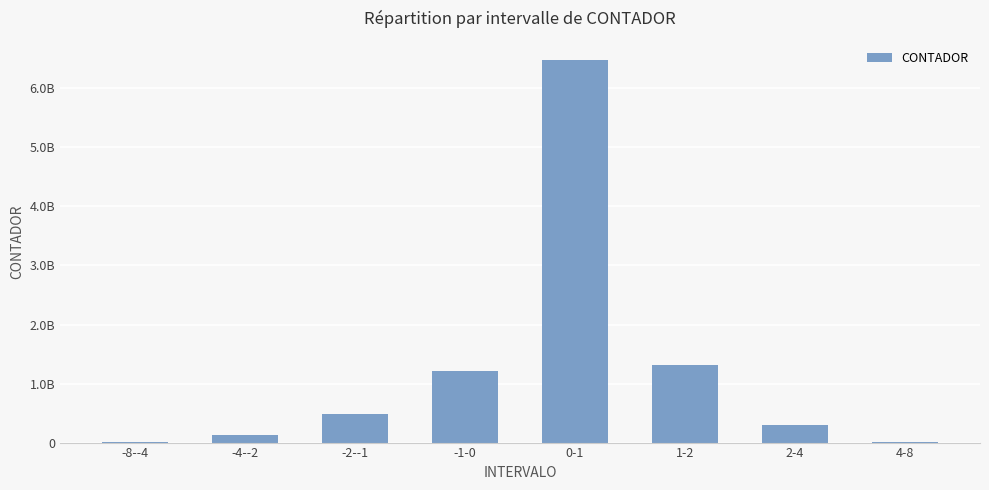

Reading left to right, what are all the values shown in this chart?

5767459	129441057	480050820	1217610314	6481974229	1314702122	298354587	14092662